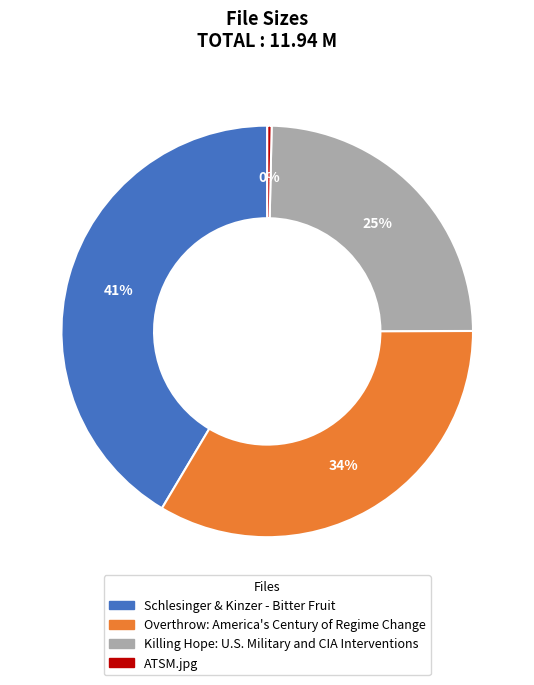

True or false: Overthrow: America's Century of Regime Change accounts for 25% of the total.

False